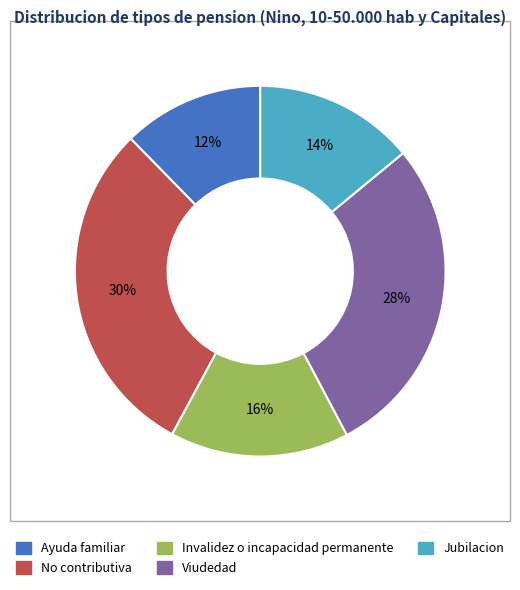

Rank the categories by value from lowest to highest.

Ayuda familiar, Jubilacion, Invalidez o incapacidad permanente, Viudedad, No contributiva